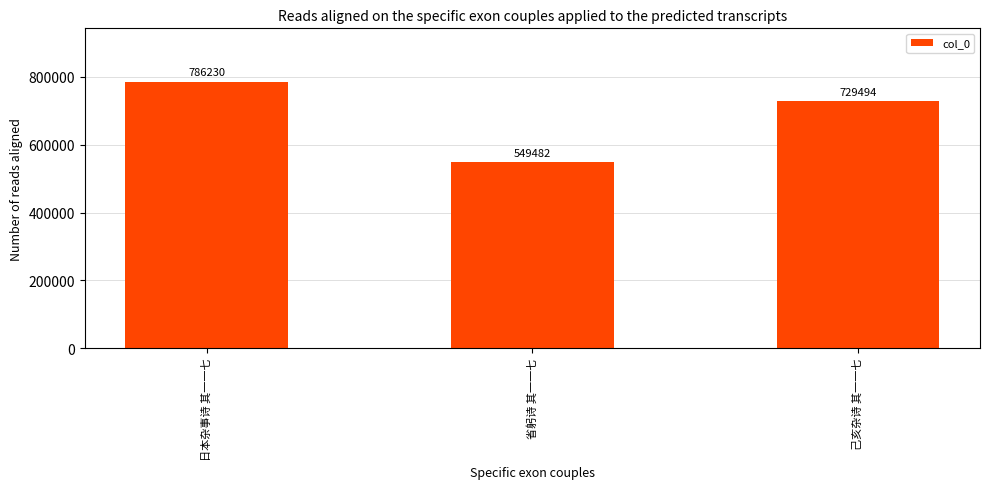

What position from the left is 日本杂事诗 其一一七?

1